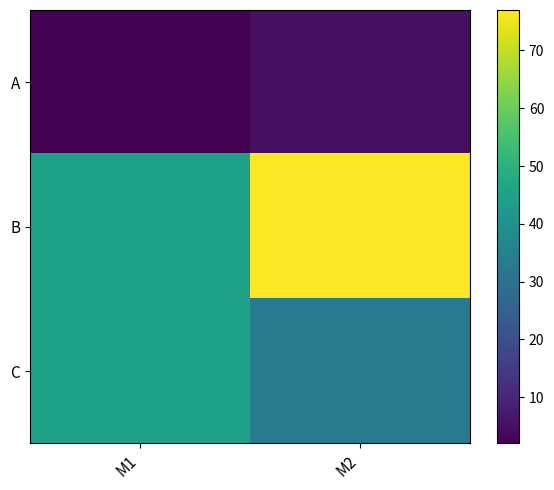

Reading left to right, extract all data points from this chart.

A: M1=2	M2=5
B: M1=45	M2=77
C: M1=45	M2=33